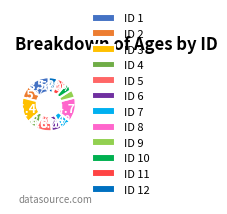

Which slice is the largest?

ID 3